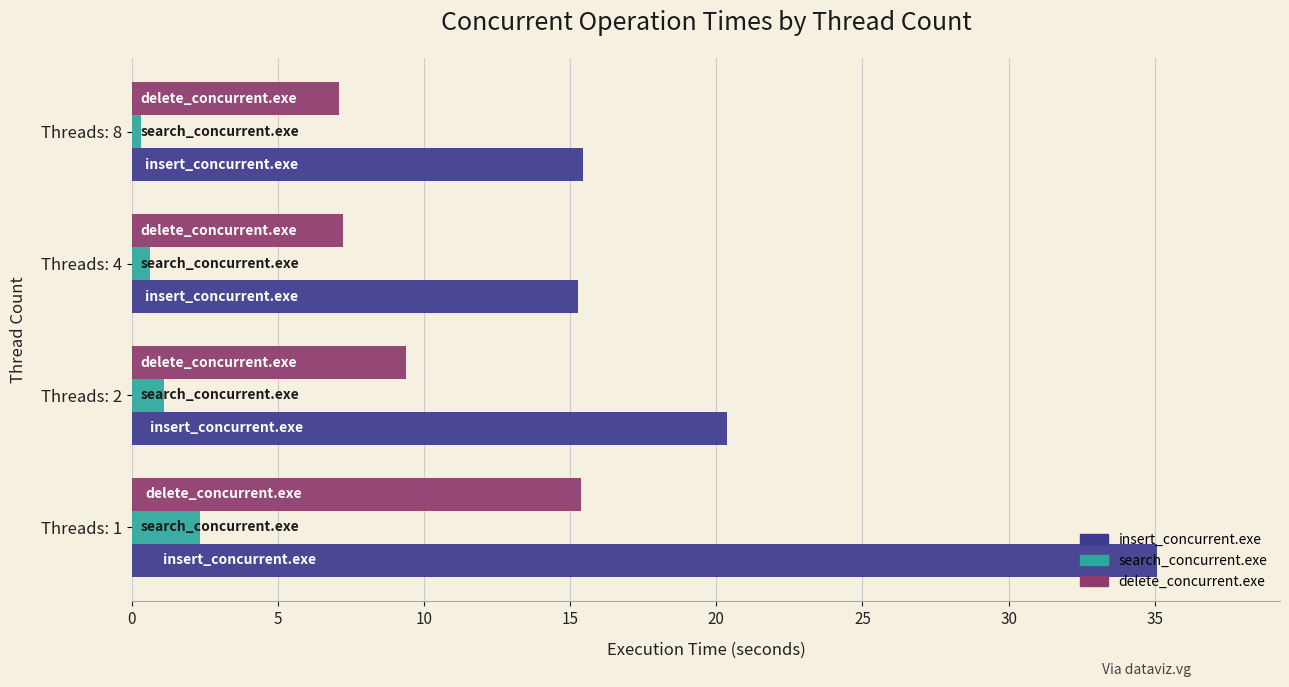

How many data points in delete_concurrent.exe are above 9?

2